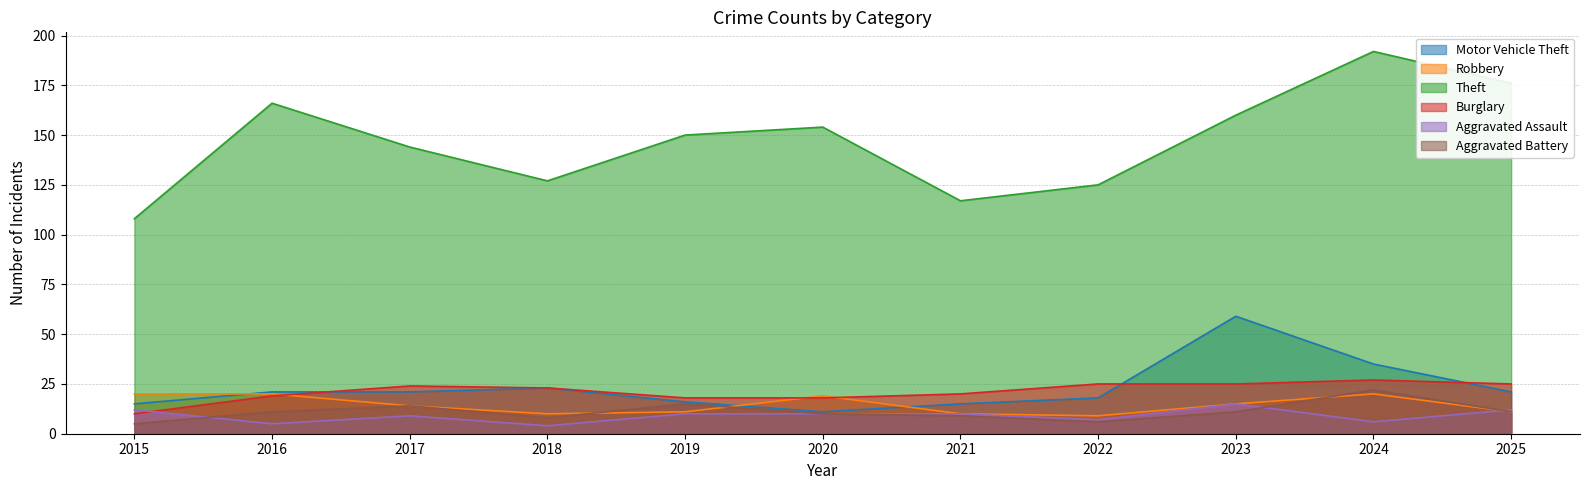

Reading left to right, extract all data points from this chart.

Motor Vehicle Theft: 15	21	21	23	16	11	15	18	59	35	21
Robbery: 20	20	14	10	11	19	10	9	15	20	11
Theft: 108	166	144	127	150	154	117	125	160	192	176
Burglary: 10	19	24	23	18	18	20	25	25	27	25
Aggravated Assault: 12	5	9	4	10	10	10	7	15	6	12
Aggravated Battery: 5	11	14	8	15	10	9	6	11	22	11